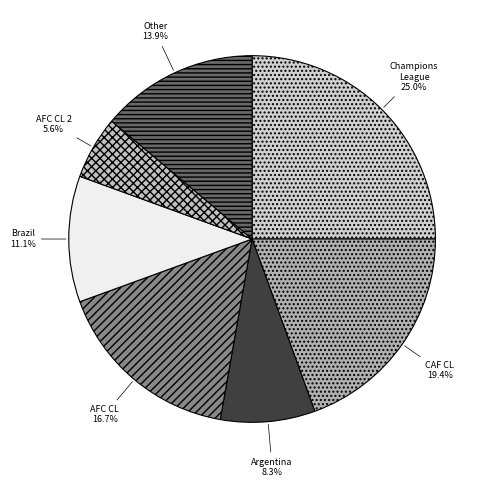

Count the number of slices in the pie.

7